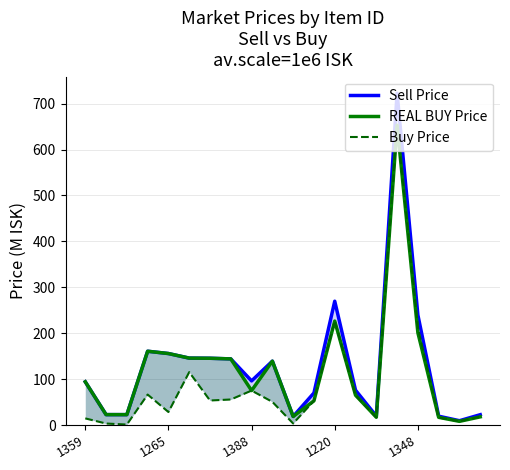

Read the Buy Price value at 15.

652.9